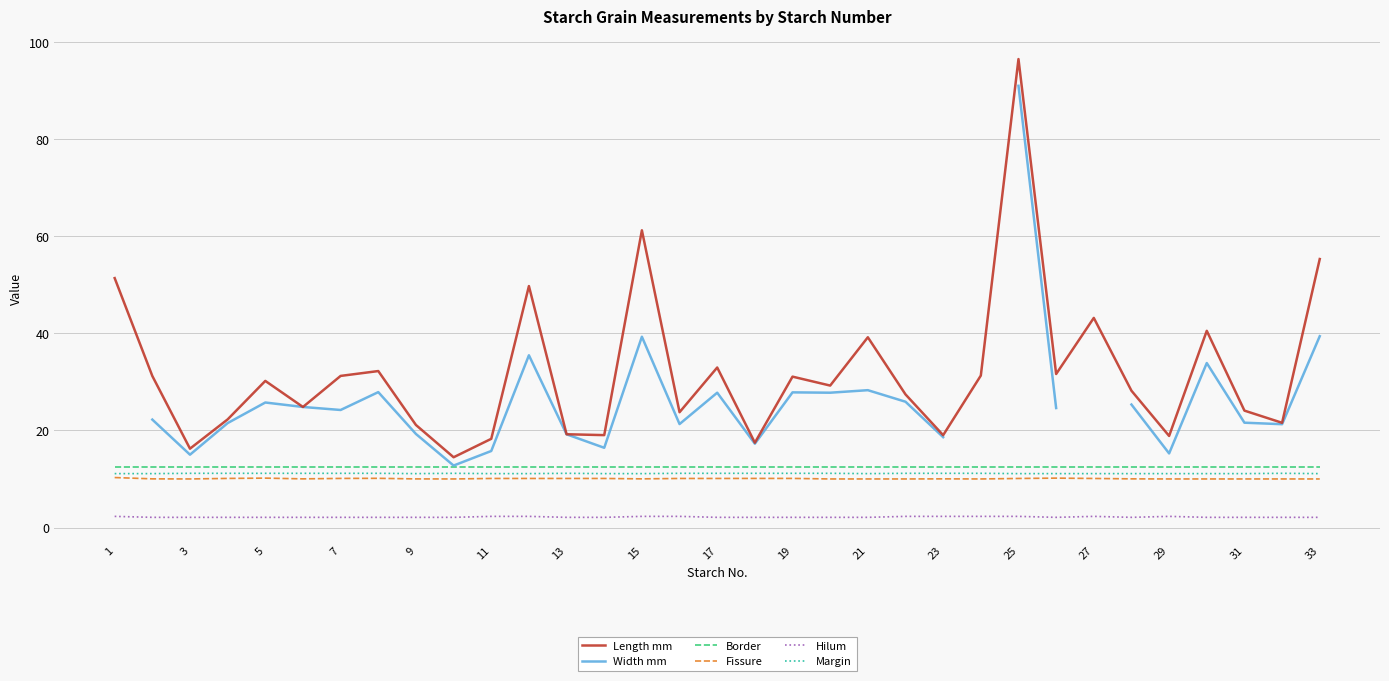

What is the value of the Width mm point at the 13th from the left?

19.2